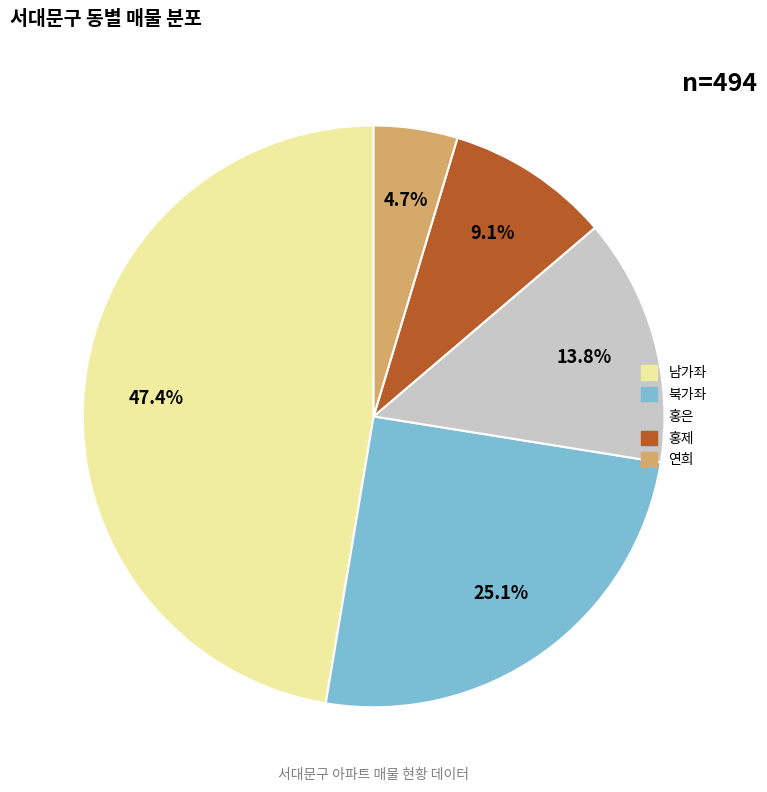

What percentage do 북가좌 and 홍은 together represent?

38.9%